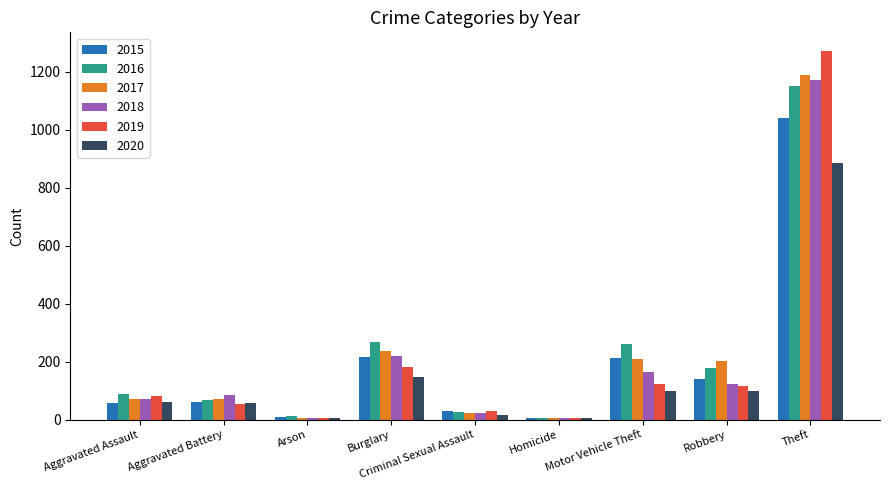

What is the maximum value shown in the chart?

1272